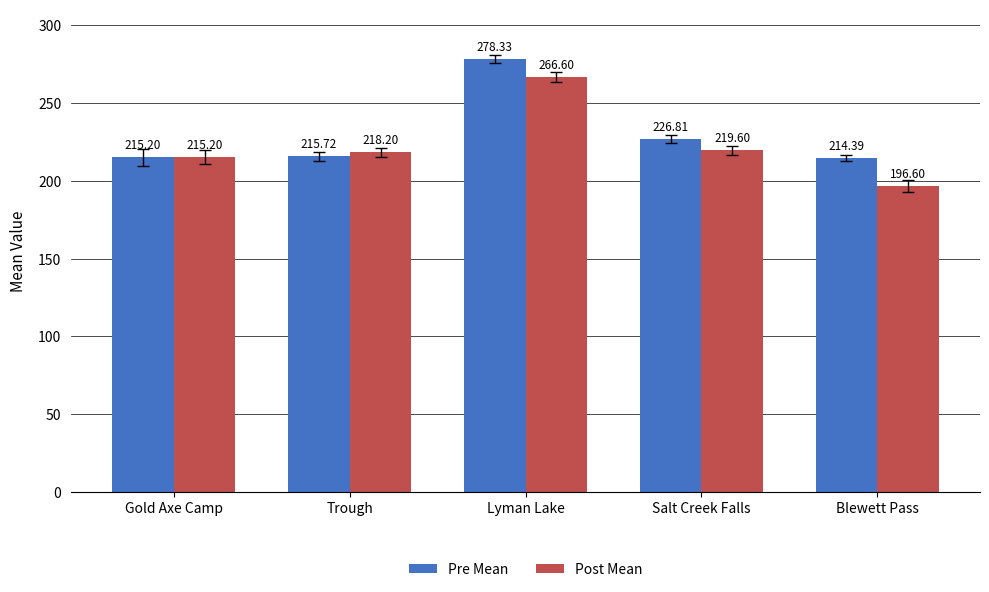

Read the Post Mean value at Trough.

218.2